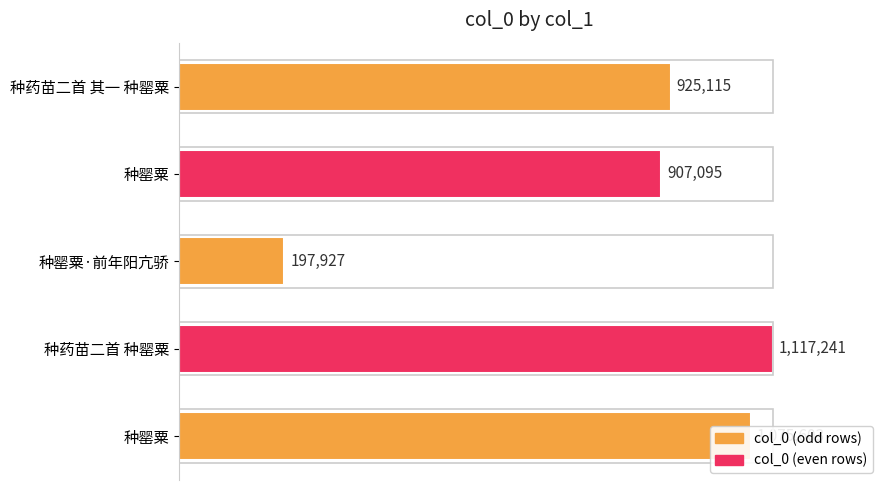

Does the chart contain any negative values?

No